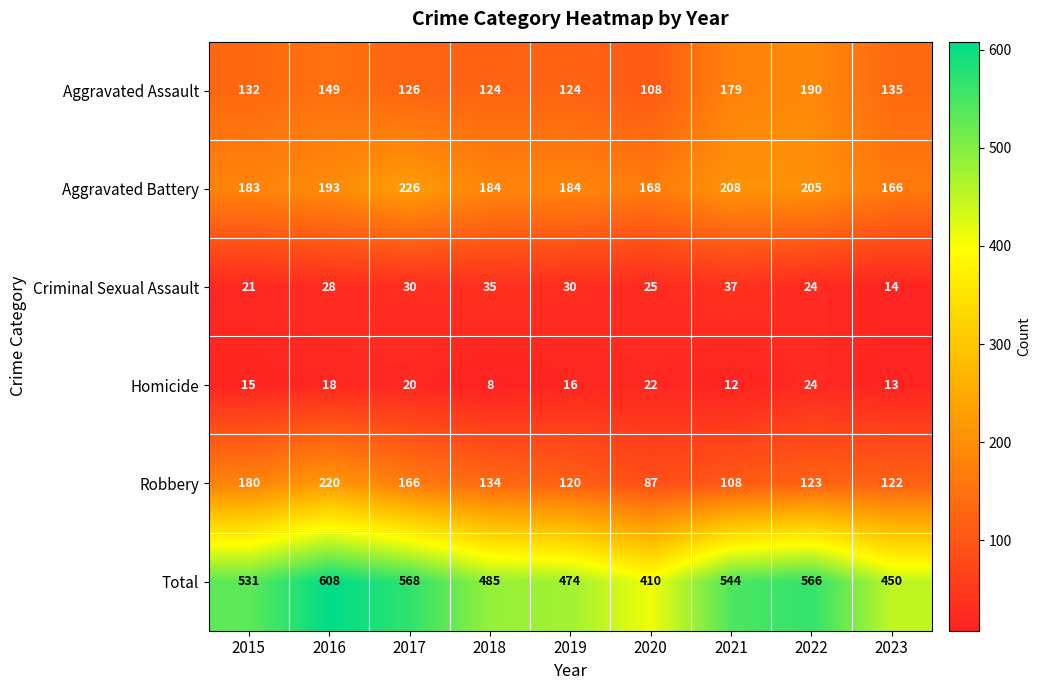

Is it true that Aggravated Battery equals 67 at 2023?

False